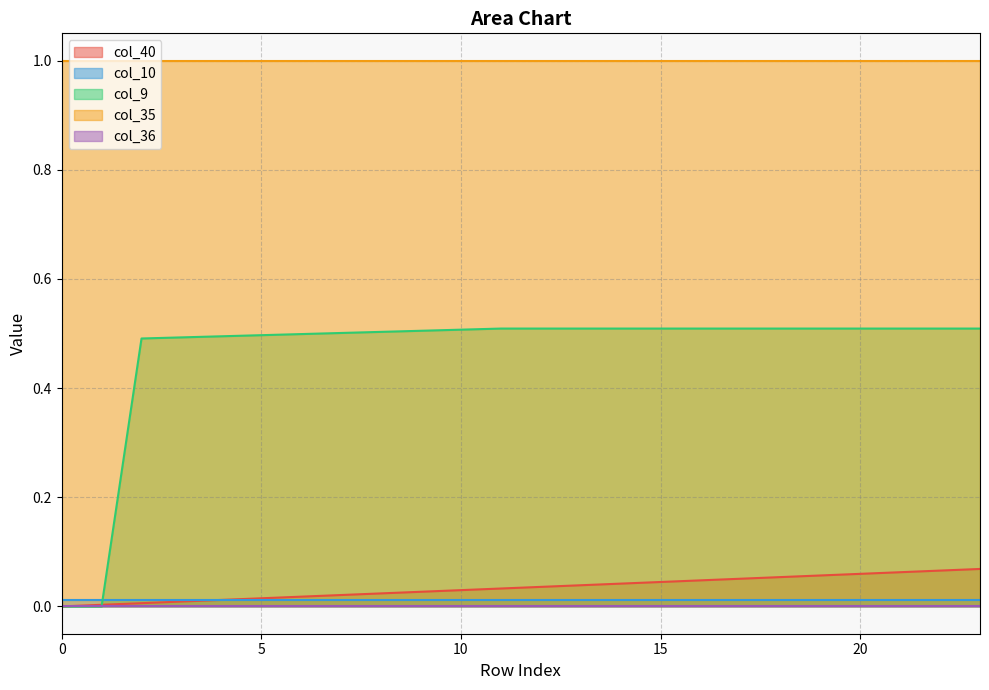

How many values in the col_9 series exceed 0?

22